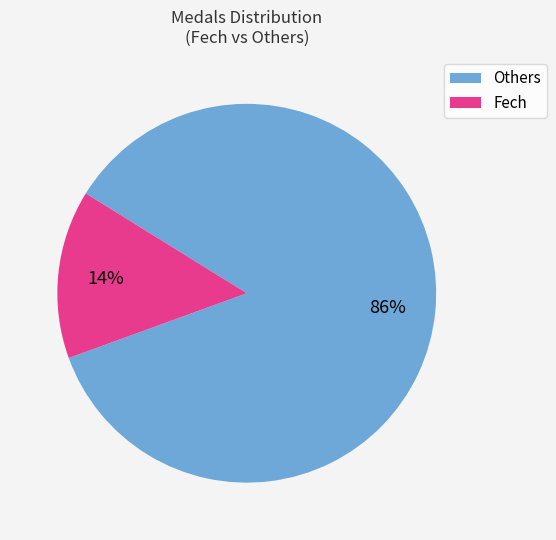

The Fech slice represents 1% of the pie. True or false?

False